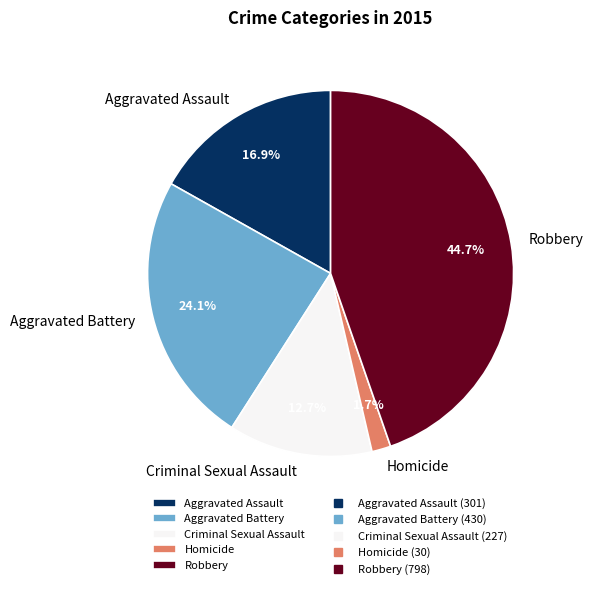

To the nearest percent, what percentage of the pie is Criminal Sexual Assault?

13%